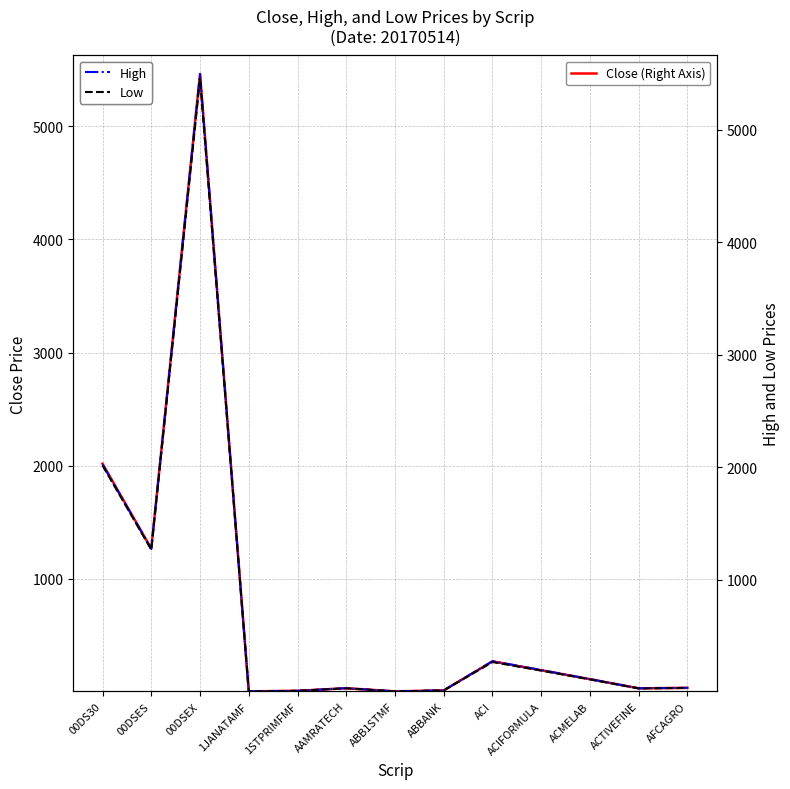

Where is Close (Right Axis) nearest to the value 2733?

00DS30